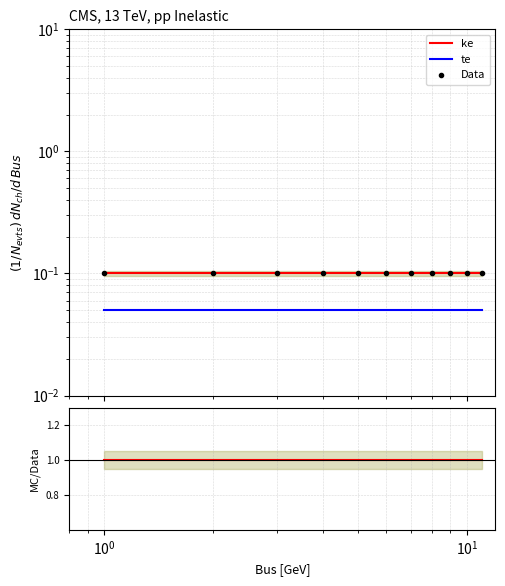

Which has a higher value, $\mathdefault{10^{1}}$ or $\mathdefault{10^{0}}$?

$\mathdefault{10^{1}}$